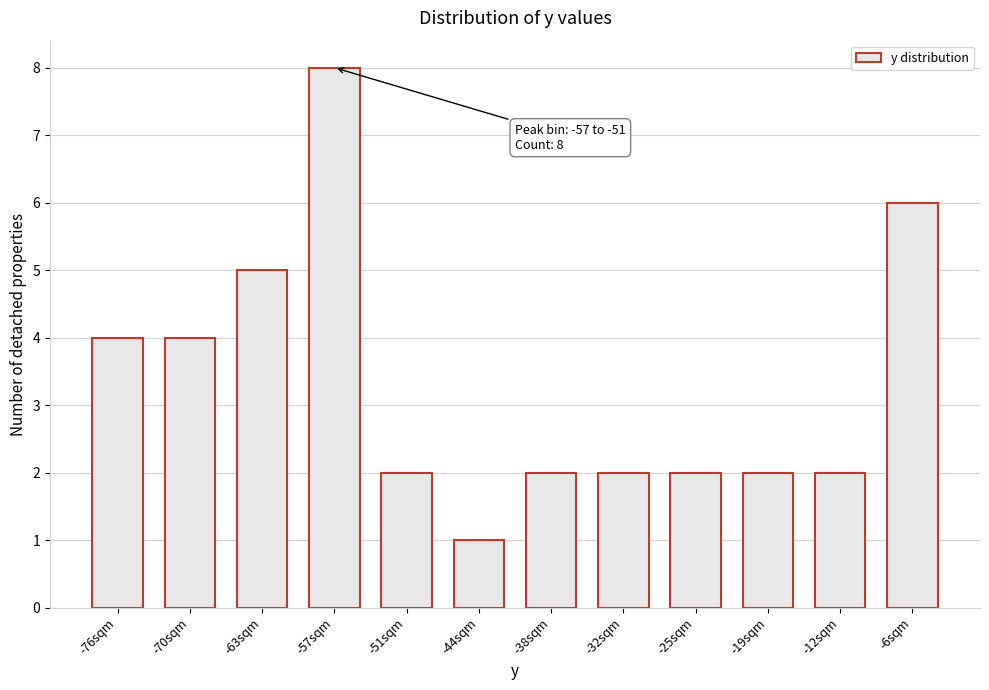

Reading right to left, what are all the values shown in this chart?

6	2	2	2	2	2	1	2	8	5	4	4